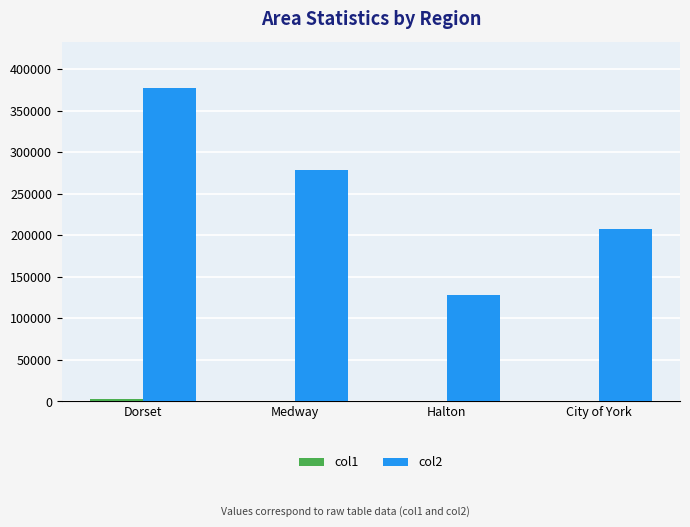

What is the total value across all series at Dorset?

378975.4